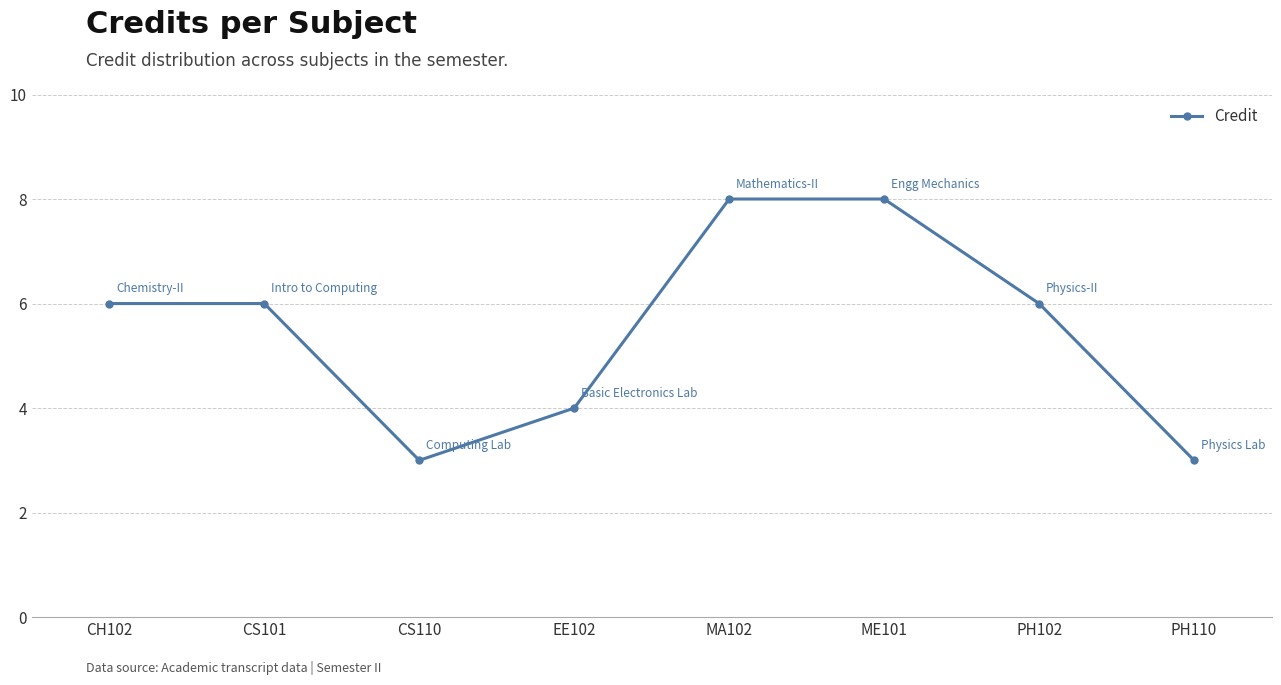

Is it true that the value at EE102 is 1?

False